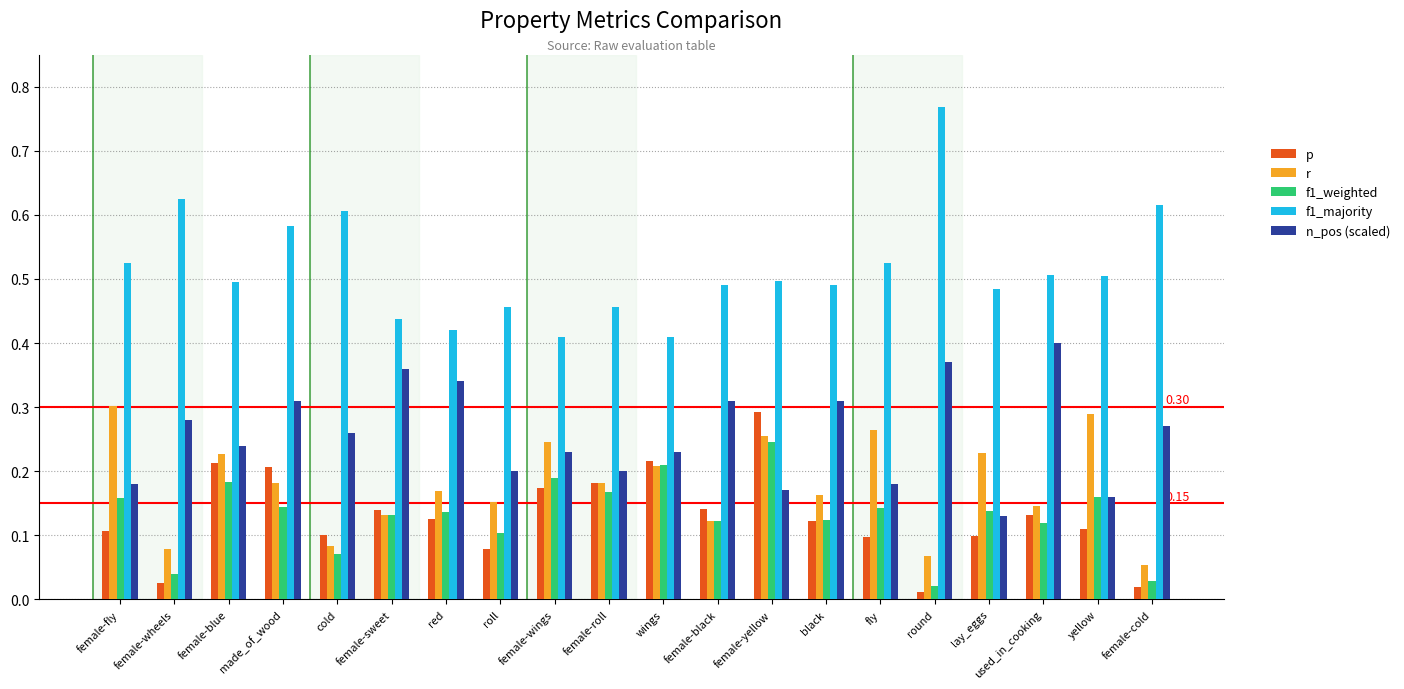

Which series has the largest range (max minus min)?

f1_majority